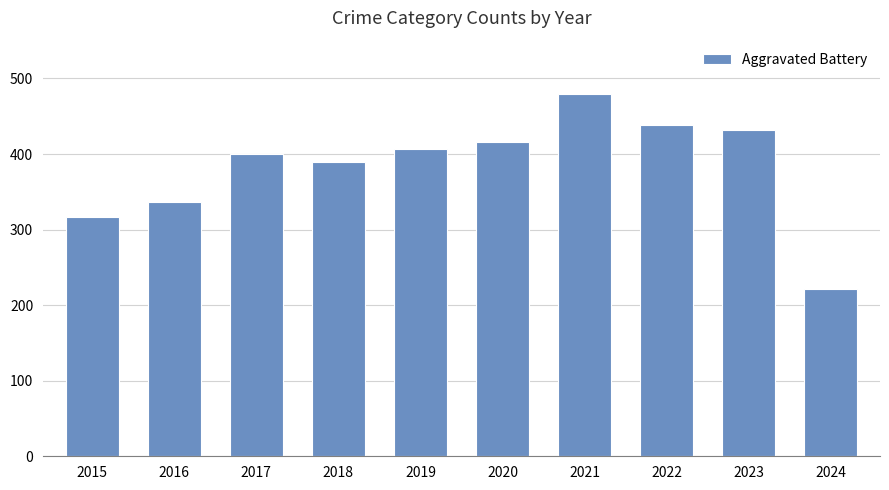

Which category has the lowest value across all series?

2024